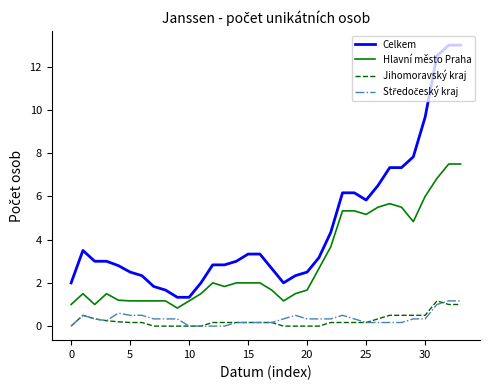

Which series has the largest total across all categories?

Celkem